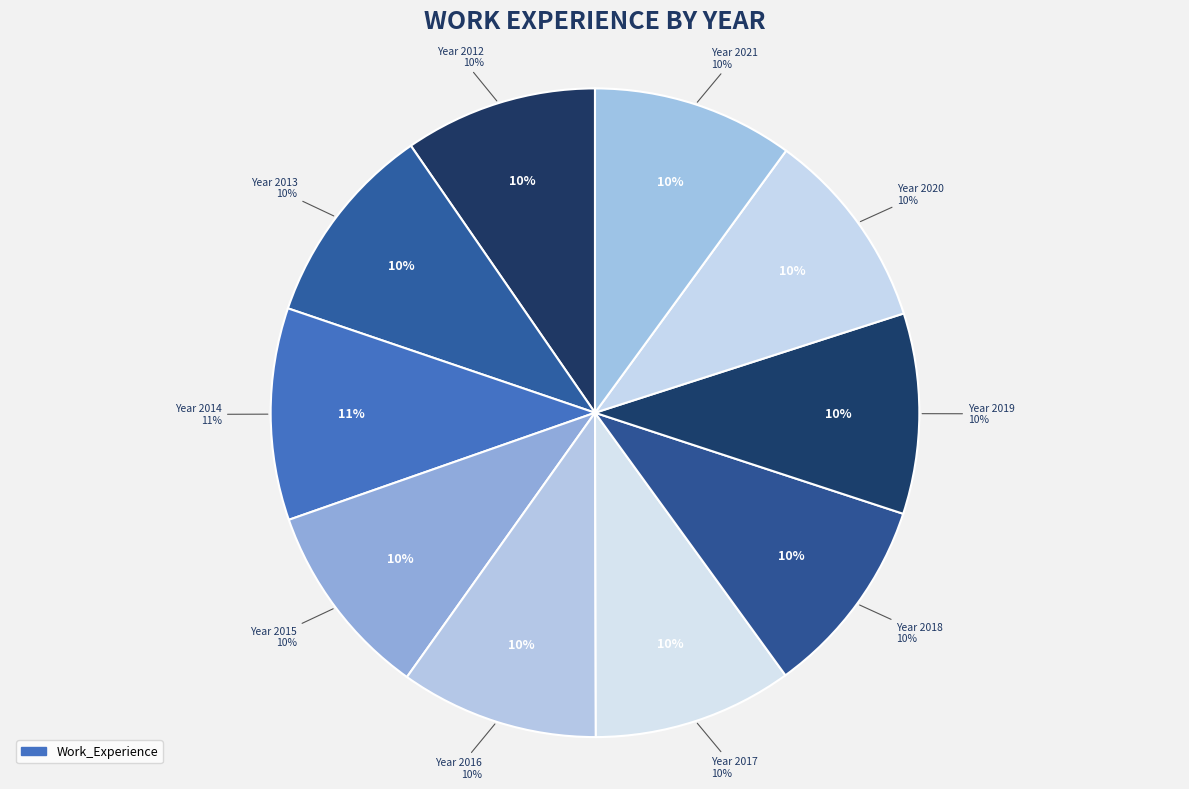

To the nearest percent, what percentage of the pie is 2016?

10%